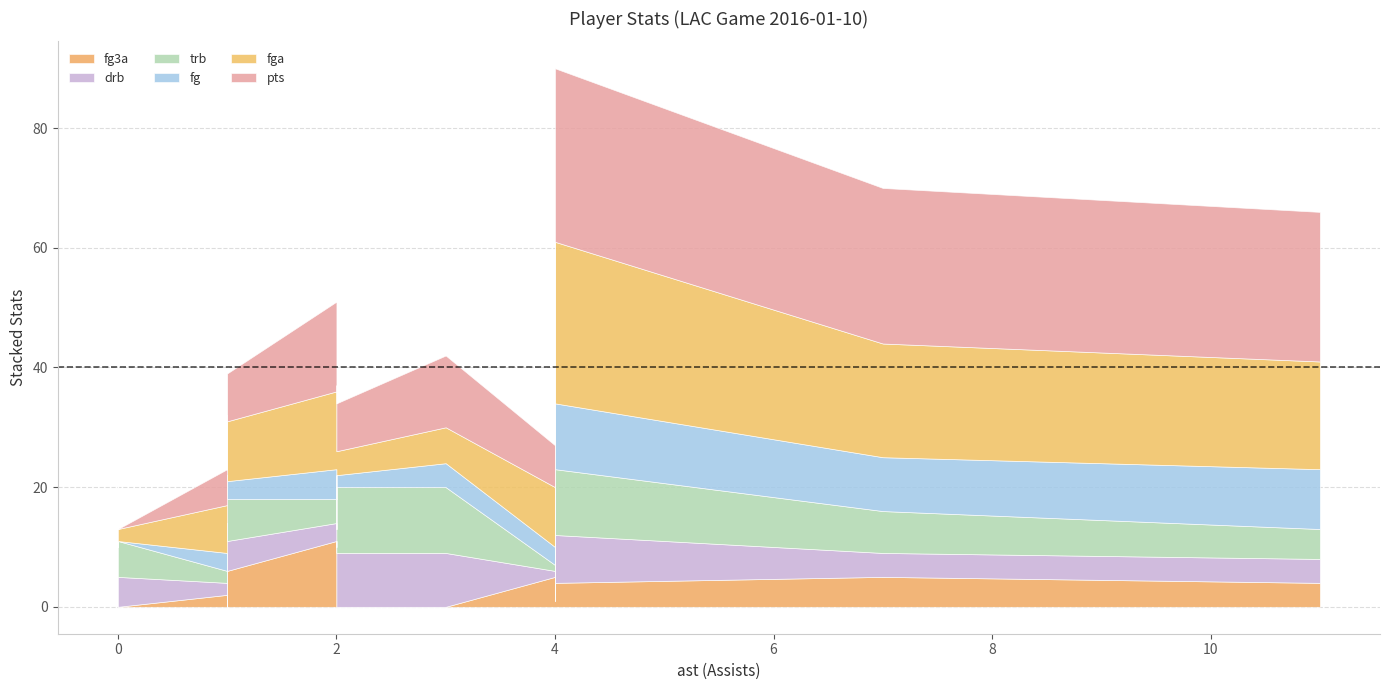

Reading left to right, what are all the values shown in this chart?

pts: 16	26	7	8	8	29	6	9	12	25	11	14	3	15	21	10	3	0
fga: 14	19	10	10	4	27	8	5	6	18	10	6	6	13	16	11	1	2
fg: 5	9	3	3	2	11	3	3	4	10	2	6	1	5	8	5	1	0
trb: 10	7	1	7	11	11	2	6	11	5	5	5	5	4	3	2	1	6
drb: 7	4	1	5	9	8	2	4	9	4	5	5	4	3	3	1	1	5
fg3a: 6	5	5	6	0	4	2	0	0	4	6	0	4	11	7	3	1	0